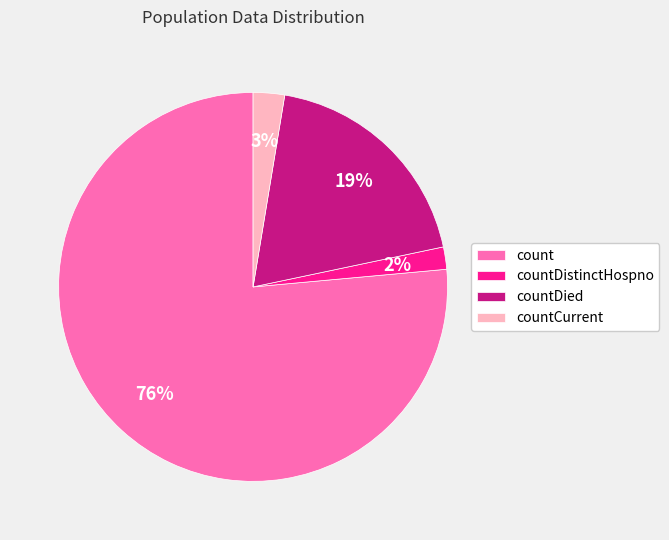

Does any single category account for the majority?

Yes